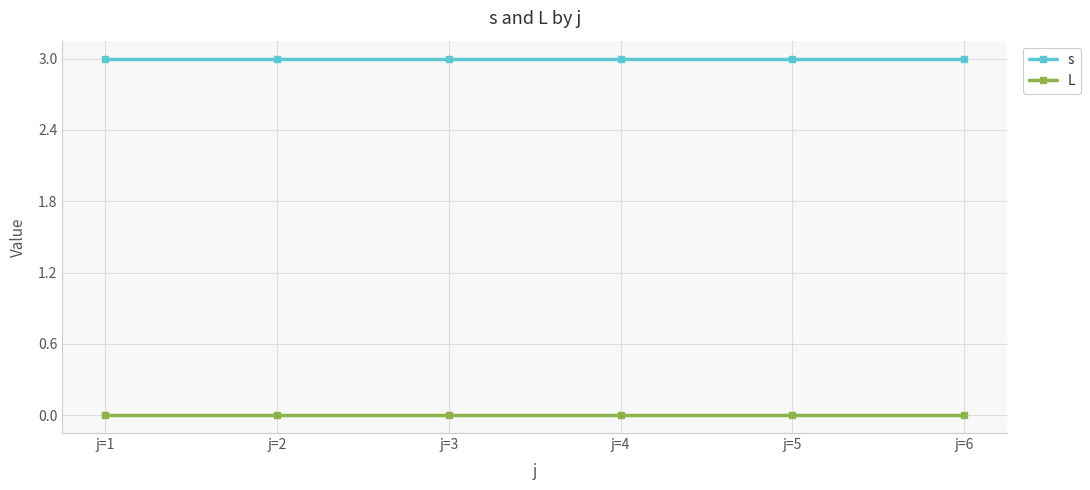

True or false: s has more than 2 interior local peaks.

False